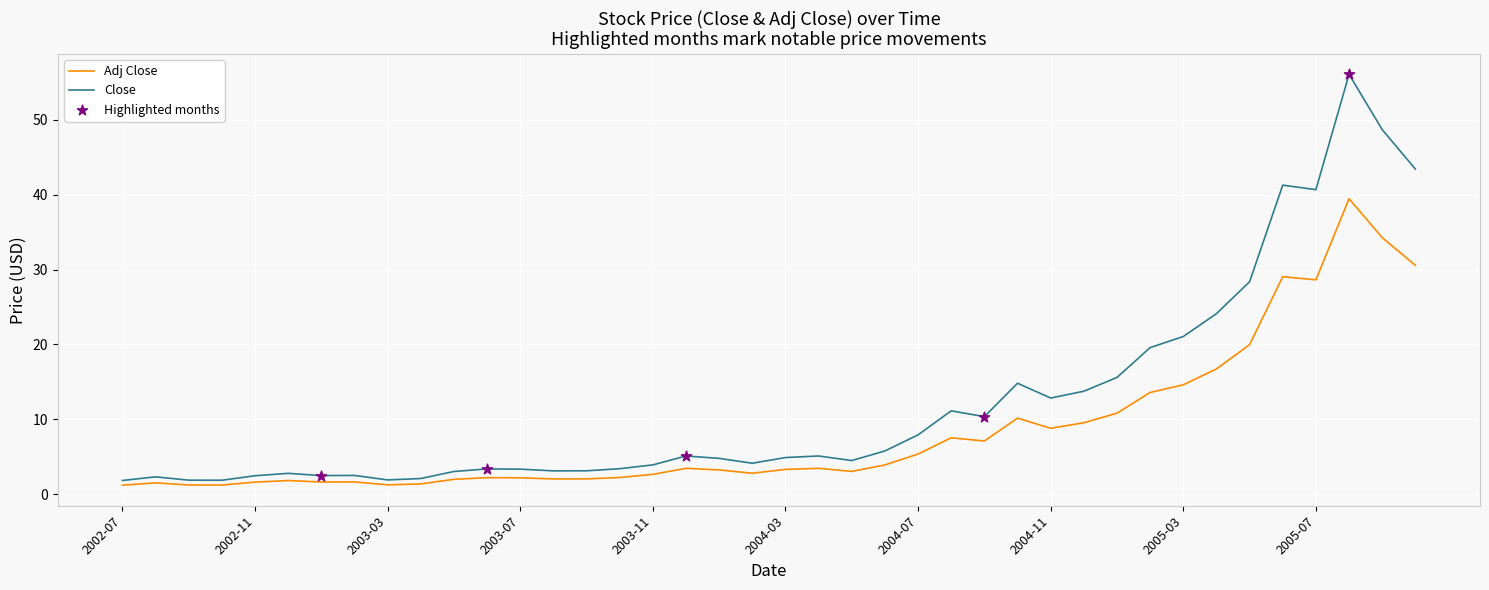

Which series has the largest total across all categories?

Close